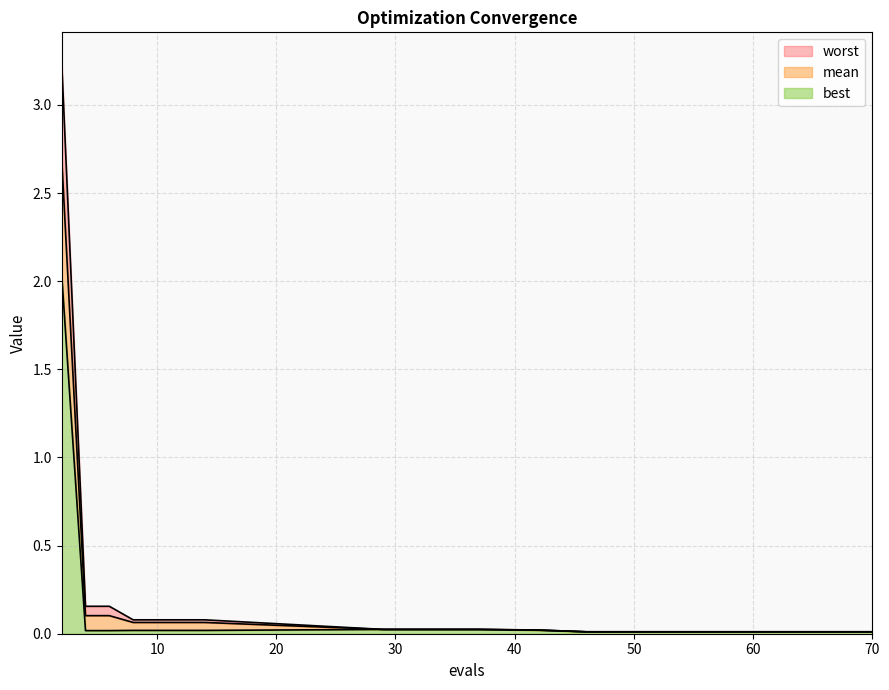

The worst series shows 0.2 at 4. True or false?

True